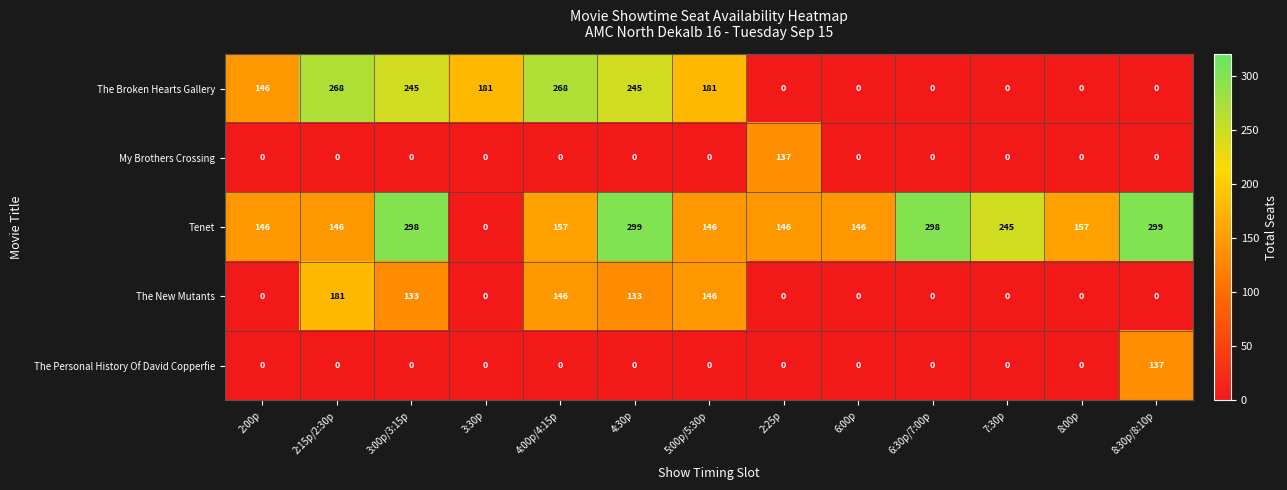

Which series has the largest total across all categories?

Tenet